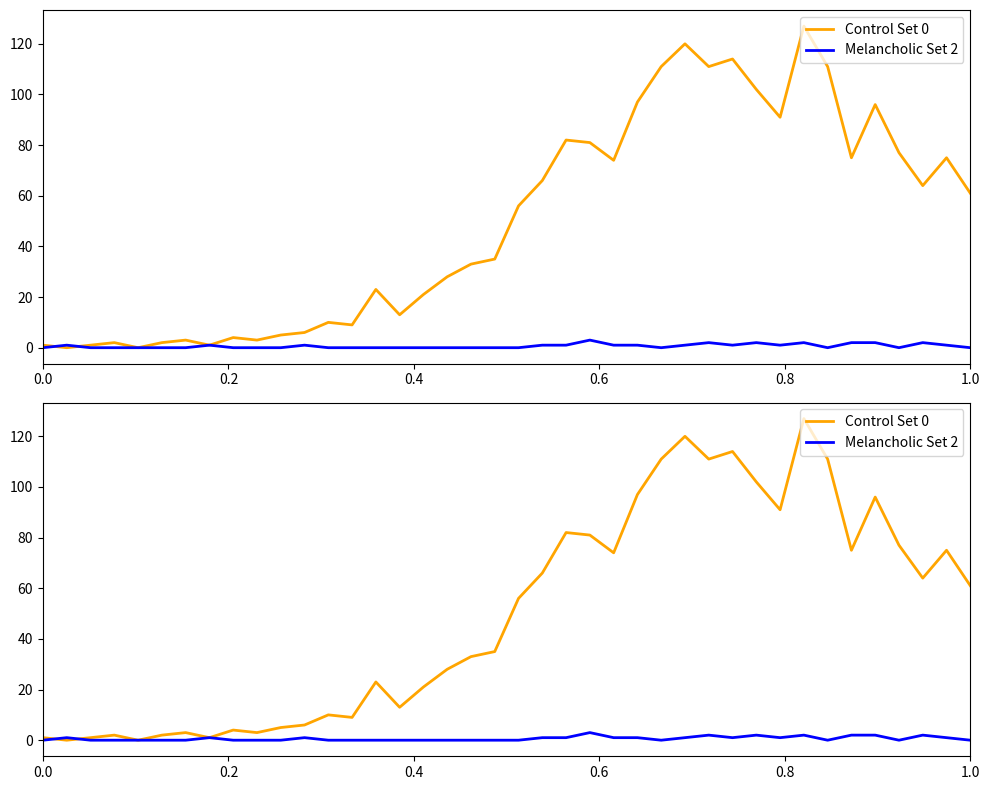

How many data points in Control Set 0 are above 56?

19